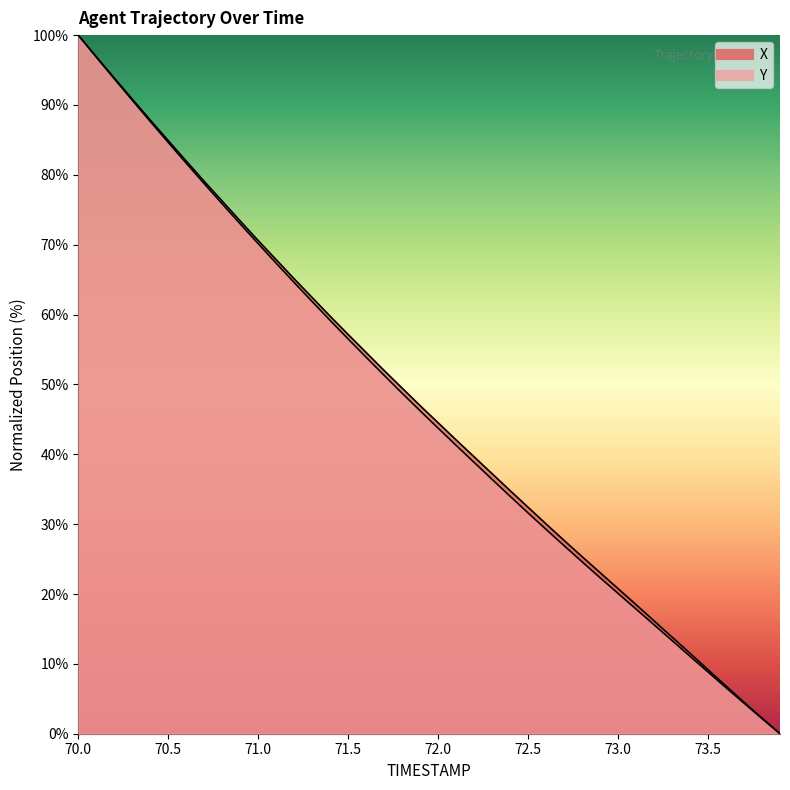

Between 70.6 and 72.9, which series saw the biggest shift?

Y